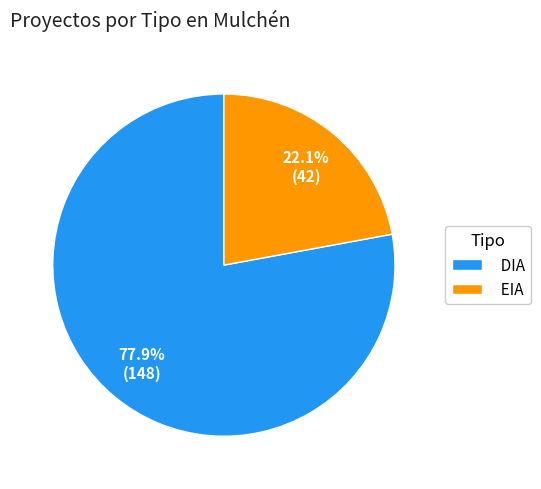

Which category accounts for the majority?

DIA